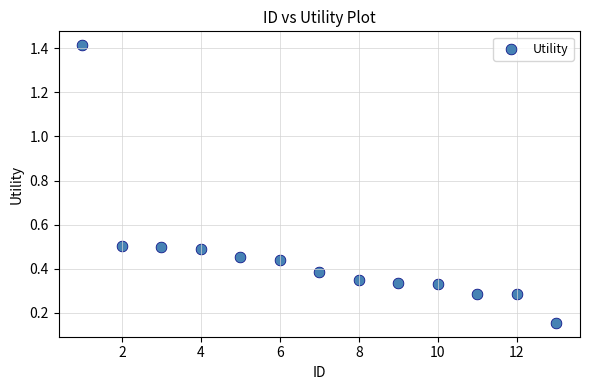

What is the range of X values (max minus min)?

12.0